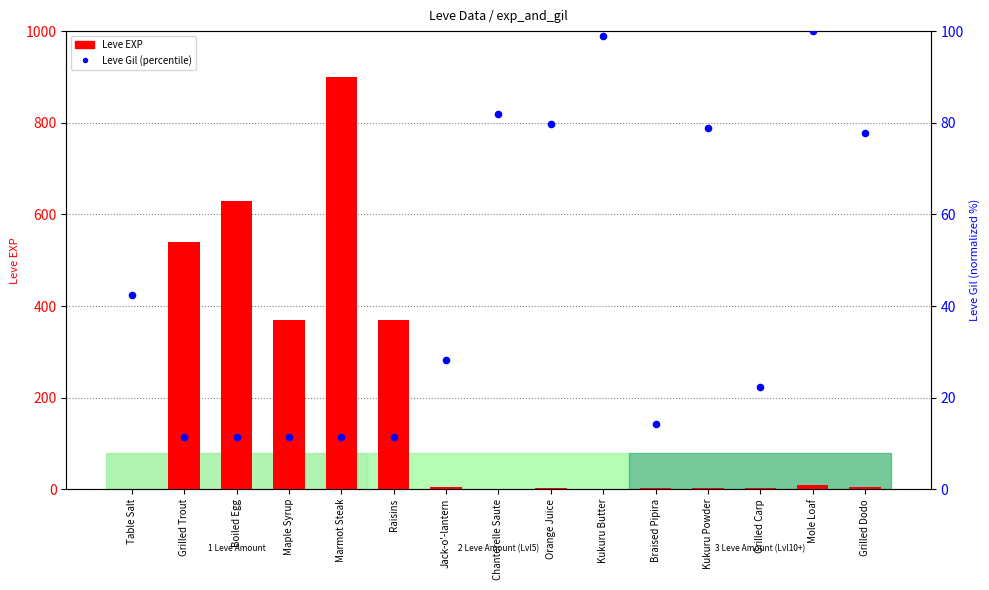

Which series contains the lowest Y value?

Leve EXP